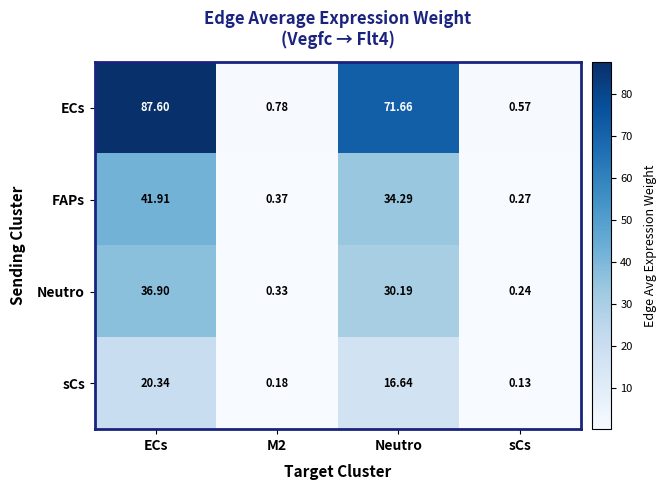

Which category has the highest value in the FAPs series?

ECs